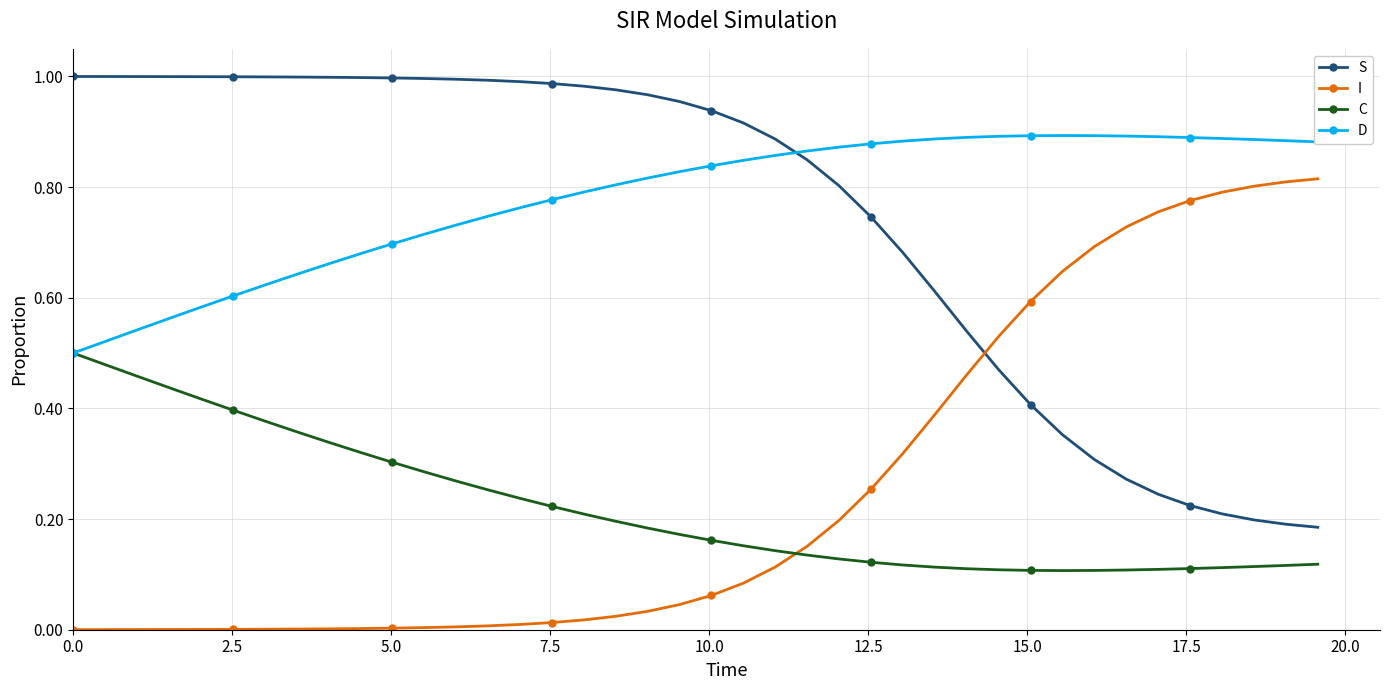

Rank the series by their maximum value, from lowest to highest.

C, I, D, S